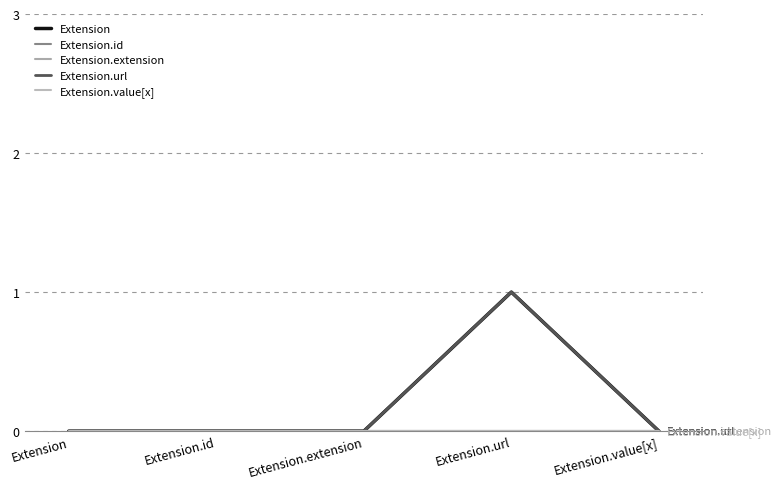

Does the chart display data point markers on the line(s)?

No